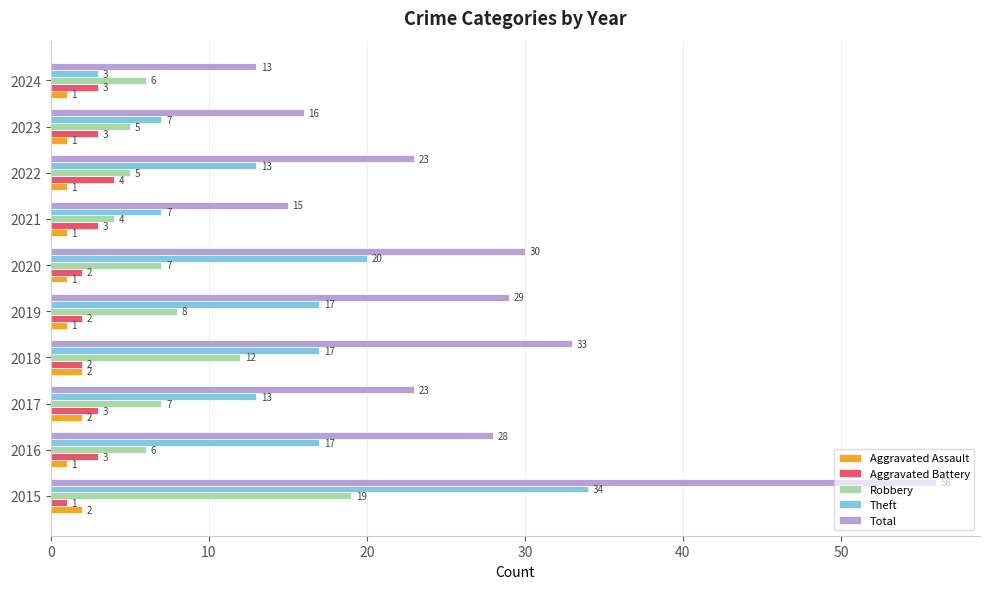

List the series in order of their peak value, highest first.

Total, Theft, Robbery, Aggravated Battery, Aggravated Assault